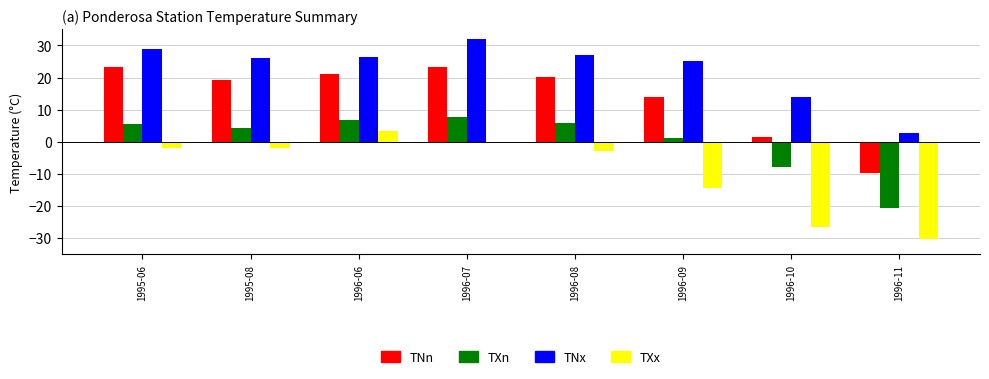

How many series are shown in this chart?

4